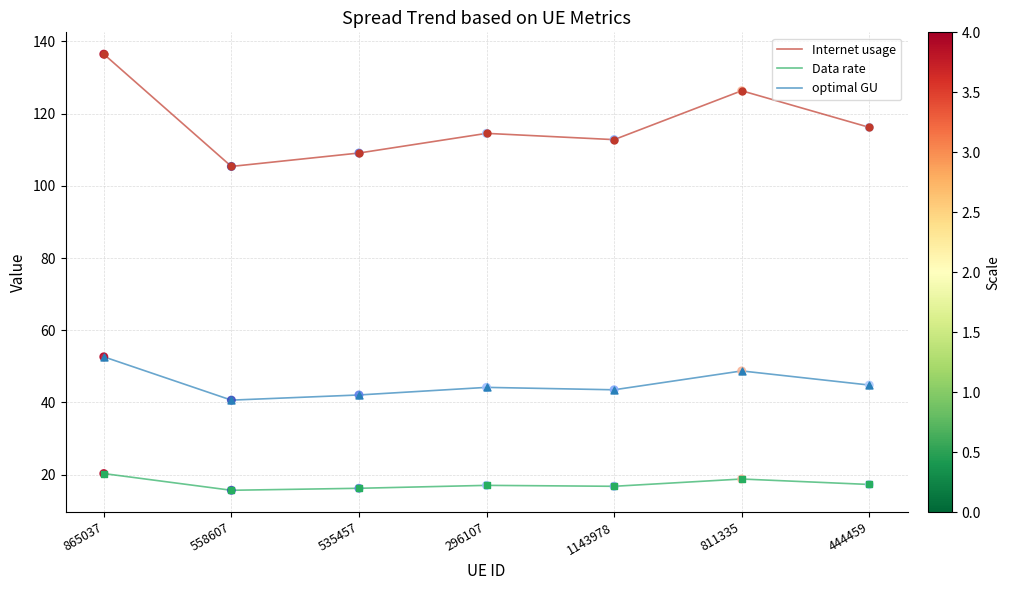

Is the value of Internet usage at 444459 greater than the value of optimal GU at 444459?

Yes